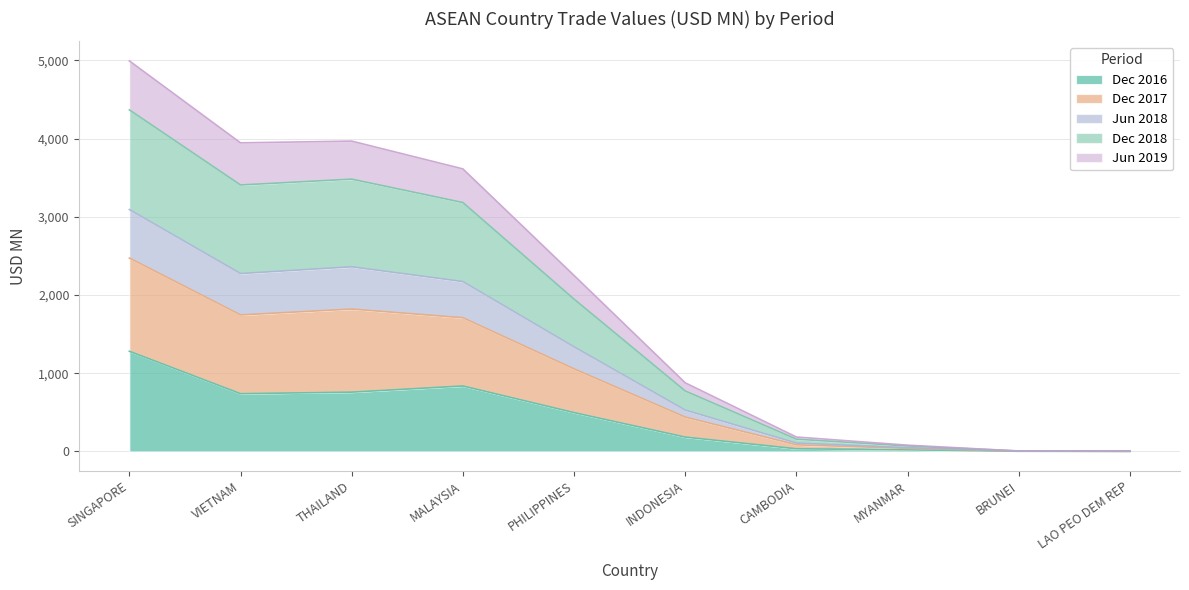

At which label does Dec 2016 reach its peak?

SINGAPORE